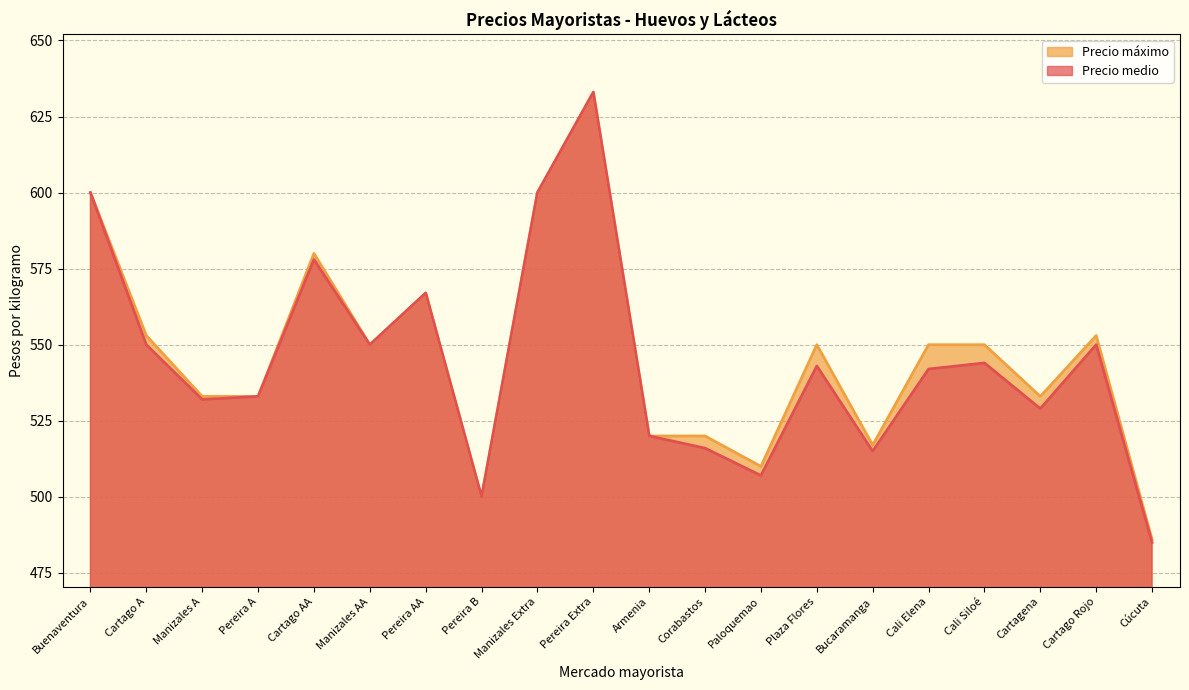

Is it true that Precio máximo equals 550 at Manizales AA?

True